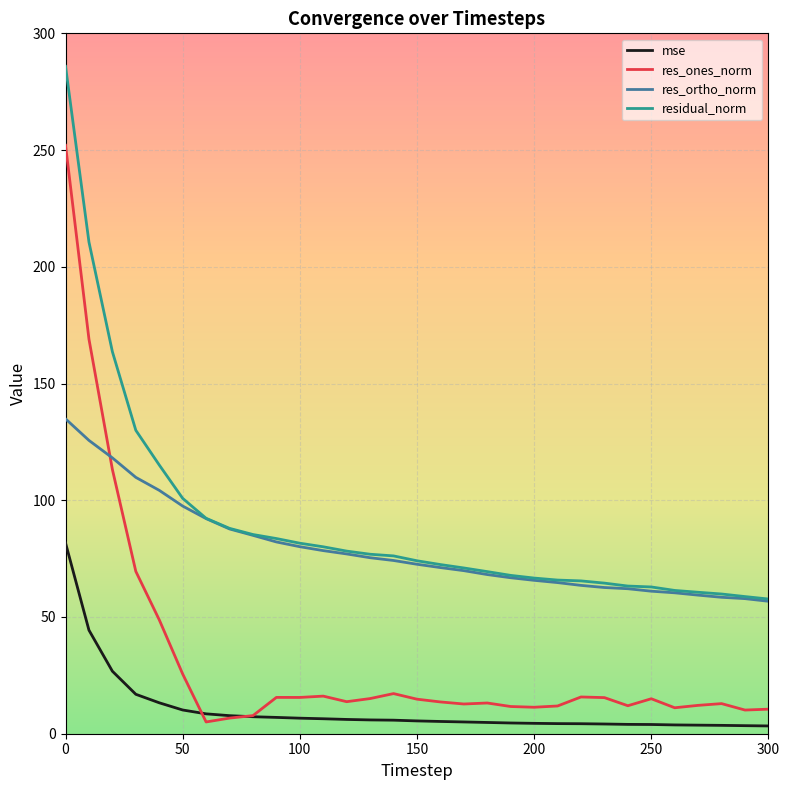

How many times do res_ones_norm and mse cross each other?

2